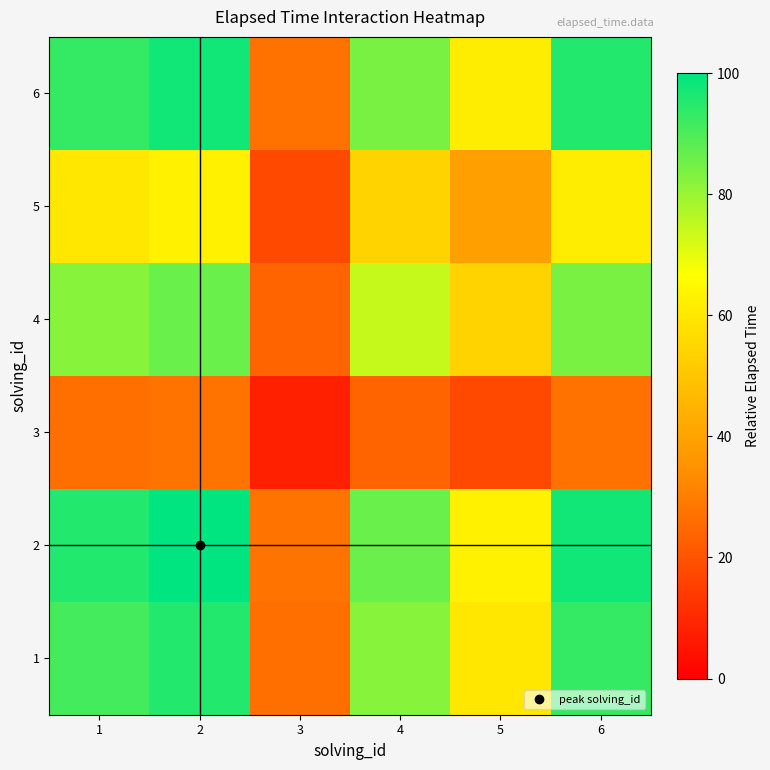

Reading left to right, list all the values displayed in this chart.

1: 1=90.9	2=95.3	3=26.6	4=82.0	5=59.9	6=93.1
2: 1=95.3	2=100.0	3=27.9	4=86.0	5=62.8	6=97.7
3: 1=26.6	2=27.9	3=7.8	4=24.0	5=17.5	6=27.3
4: 1=82.0	2=86.0	3=24.0	4=74.0	5=54.0	6=84.0
5: 1=59.9	2=62.8	3=17.5	4=54.0	5=39.4	6=61.3
6: 1=93.1	2=97.7	3=27.3	4=84.0	5=61.3	6=95.4